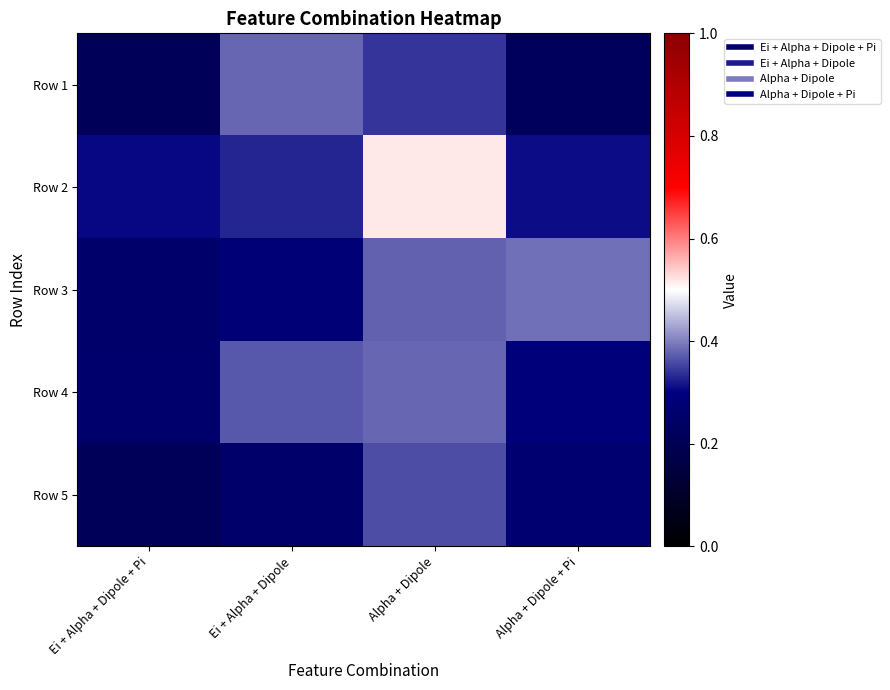

At how many categories does at least one series exceed 0?

4